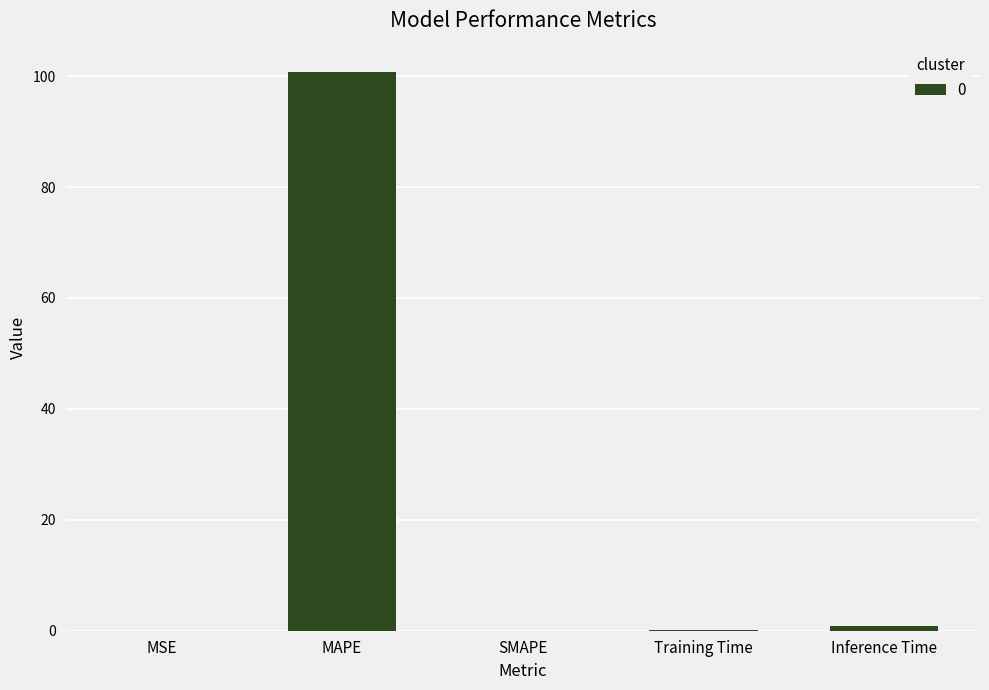

The chart shows a value of -34.8 at SMAPE. True or false?

False